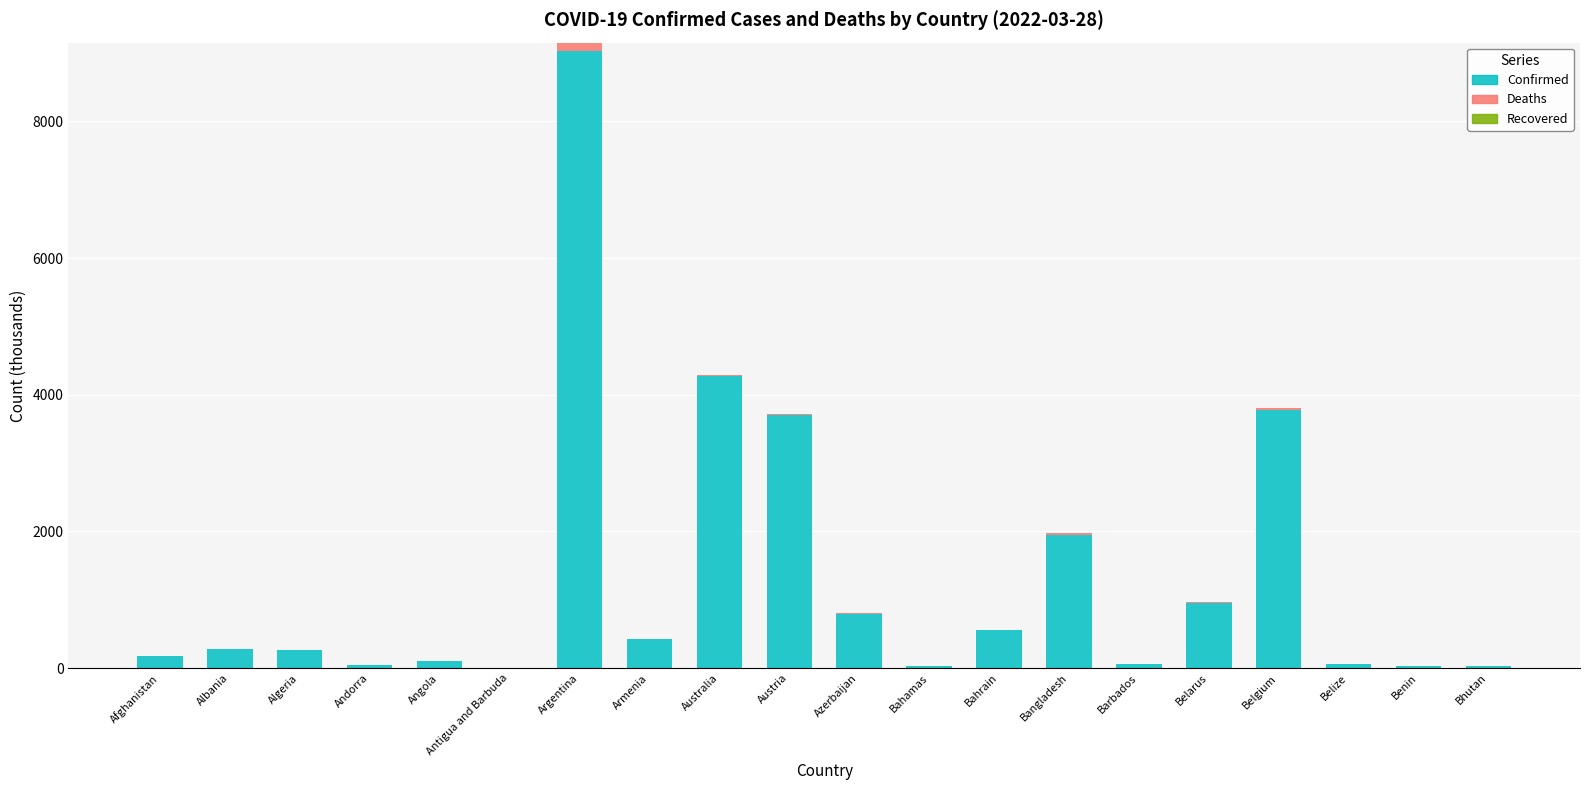

What is the sum of all Confirmed values?

26526.0